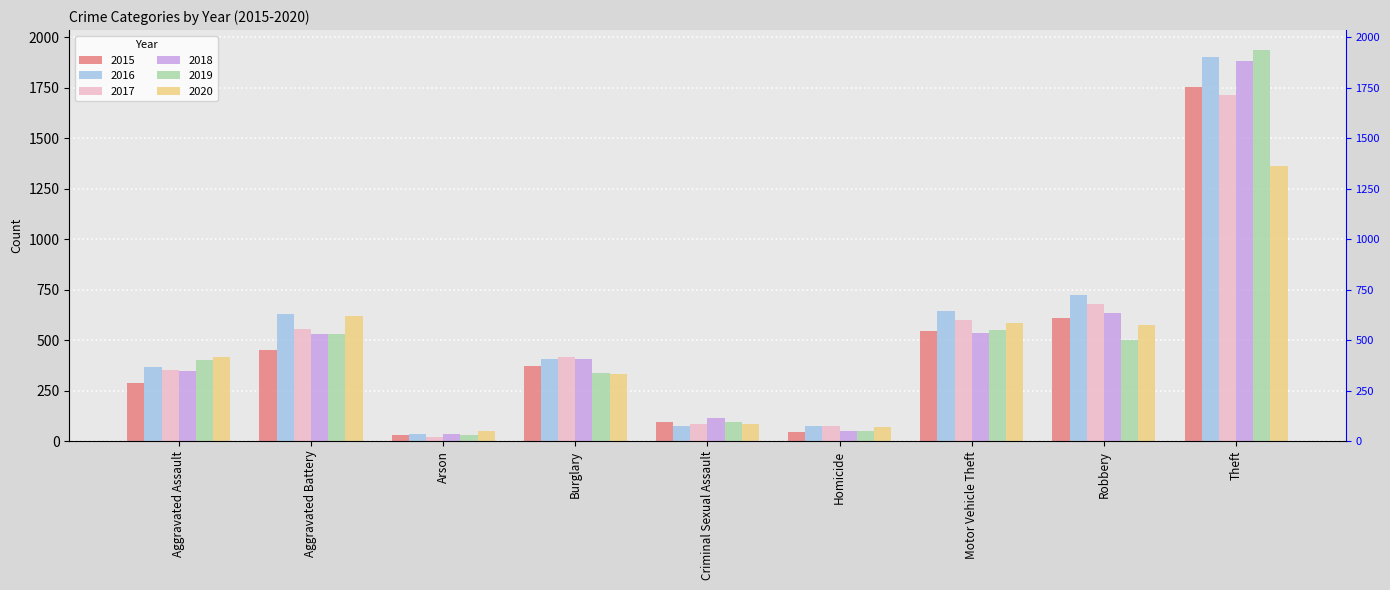

Which series has the widest spread of values?

2019